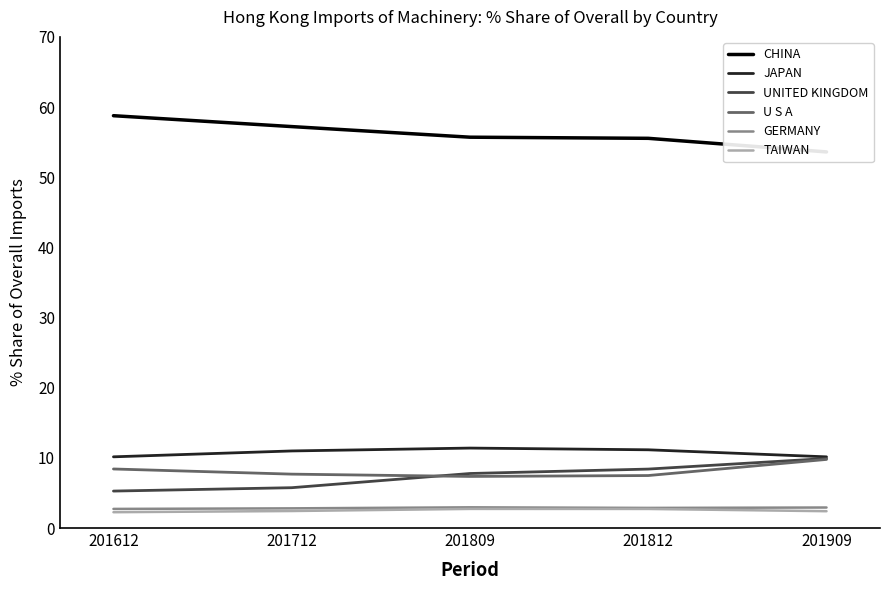

True or false: JAPAN and CHINA intersect in this chart.

False